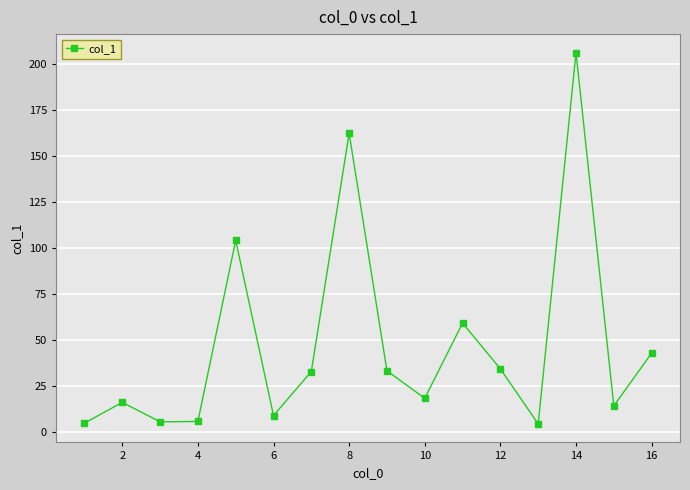

What is the maximum value shown in the chart?

206.4